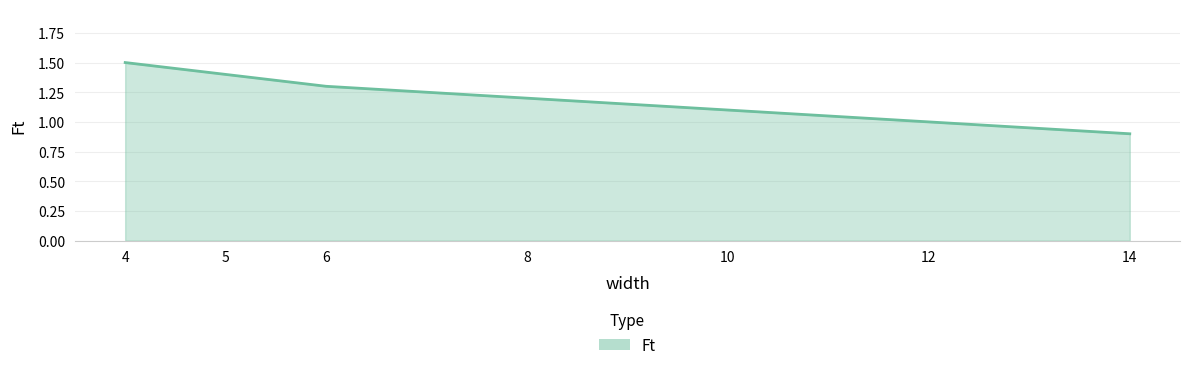

How many lines are shown in the chart?

1